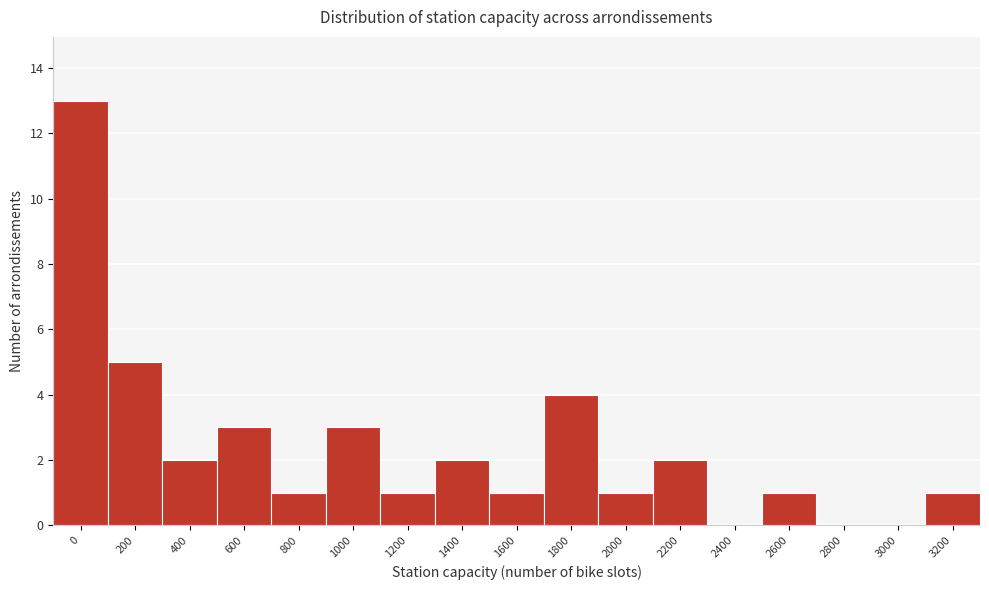

Reading left to right, transcribe all the data shown in this chart.

0=13	200=5	400=2	600=3	800=1	1000=3	1200=1	1400=2	1600=1	1800=4	2000=1	2200=2	2400=0	2600=1	2800=0	3000=0	3200=1